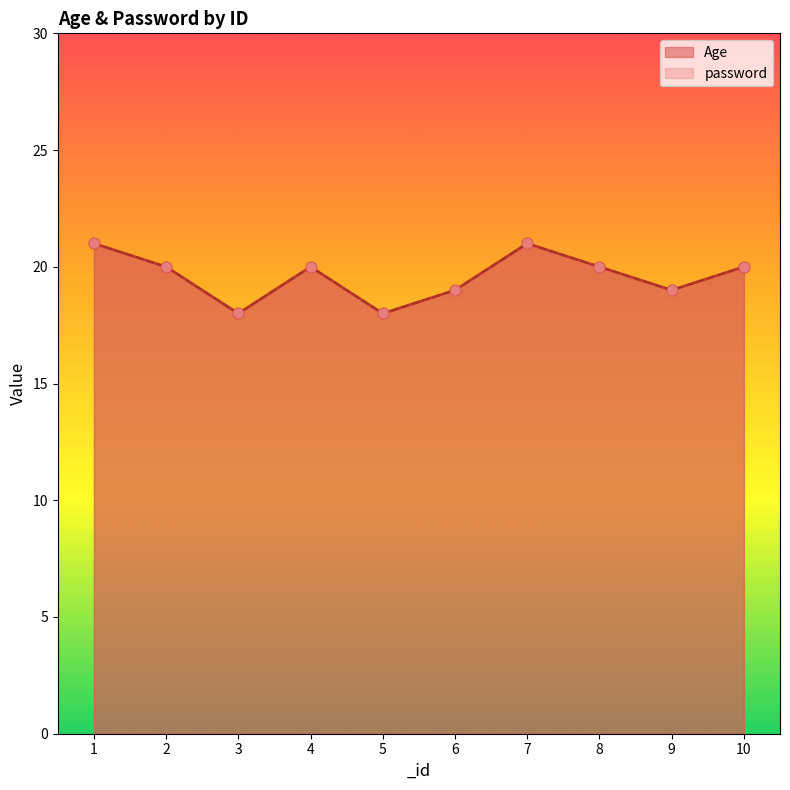

What are all the series names shown in the legend?

Age, password